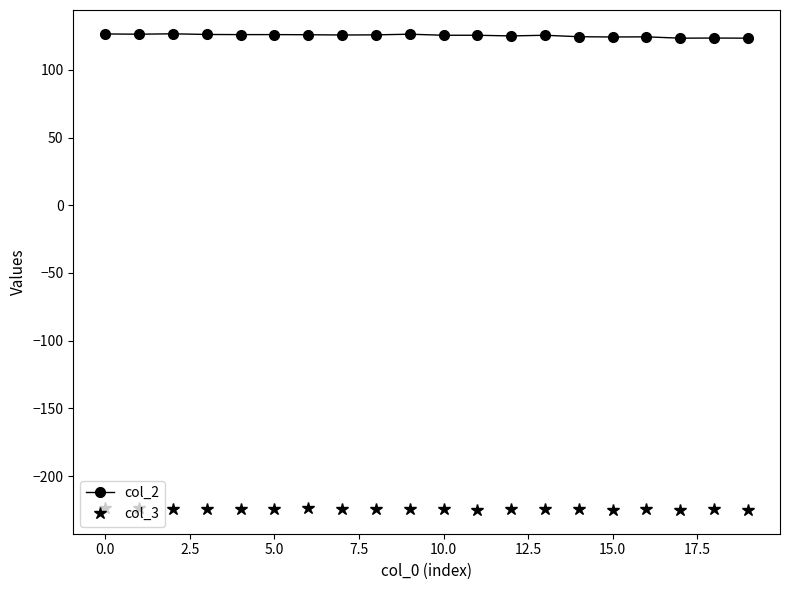

List the series in order of their peak value, lowest first.

col_3, col_2